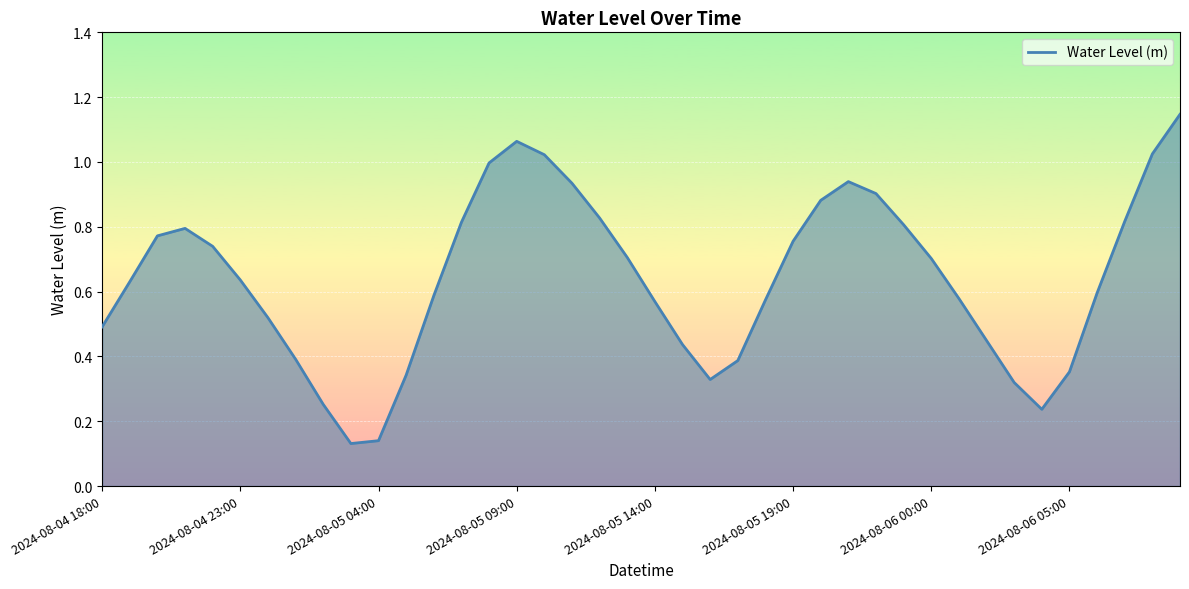

Is this an area chart (filled region under the line)?

Yes